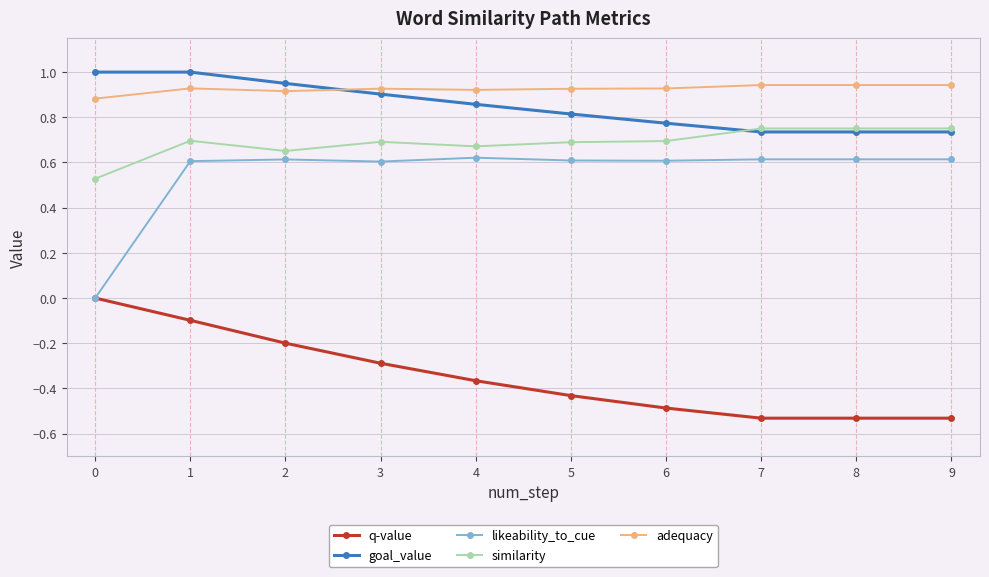

What is the difference between the second highest and second lowest values in the goal_value series?

0.3